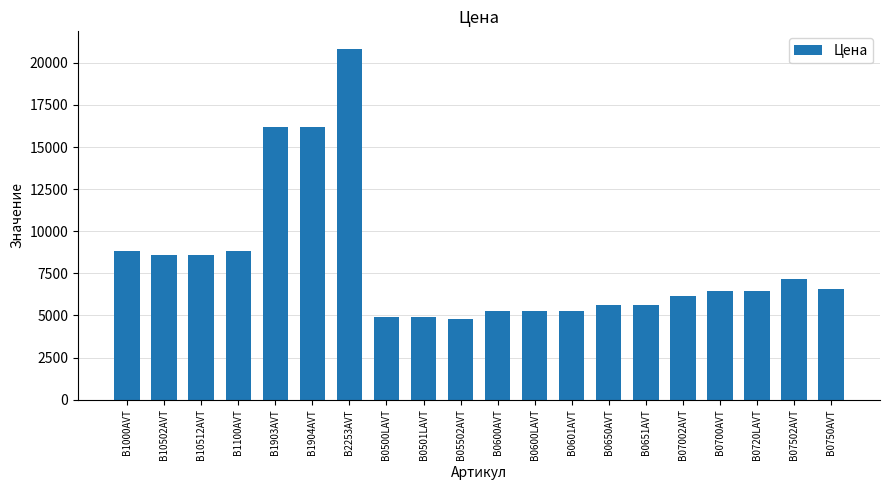

What is the value of the 20th bar from the left?

6552